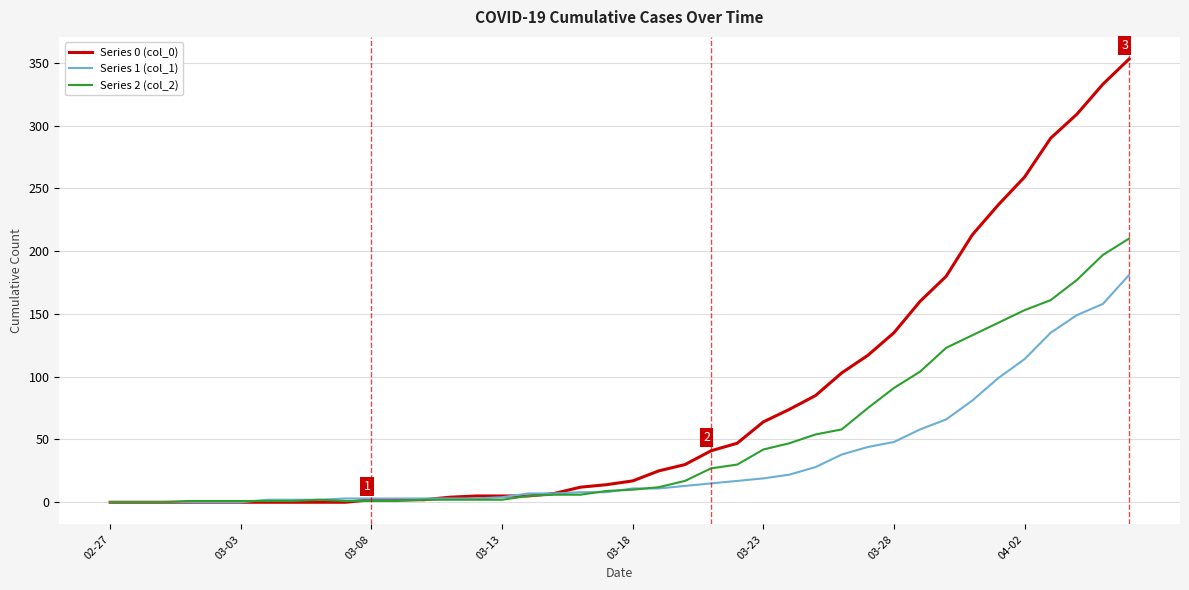

What is the greatest value displayed?

353